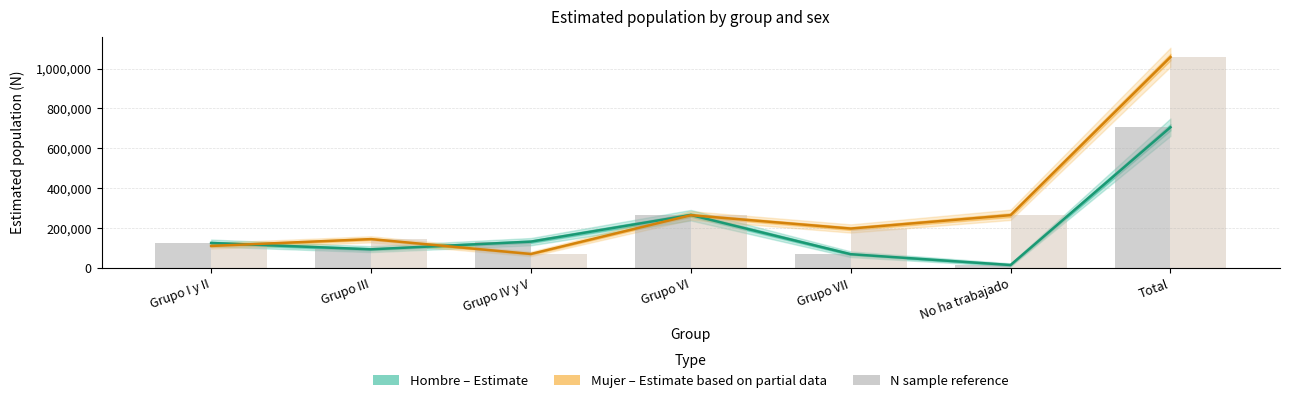

Rank the categories by Mujer – N (sample est.) value from highest to lowest.

Total, No ha trabajado, Grupo VI, Grupo VII, Grupo III, Grupo I y II, Grupo IV y V